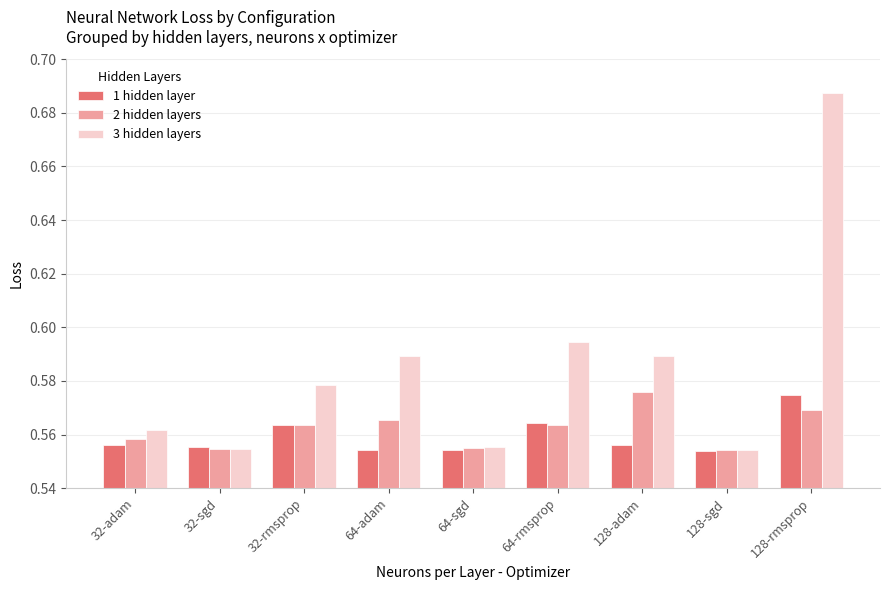

Count the 3 hidden layers values in the range 0 to 1.

9